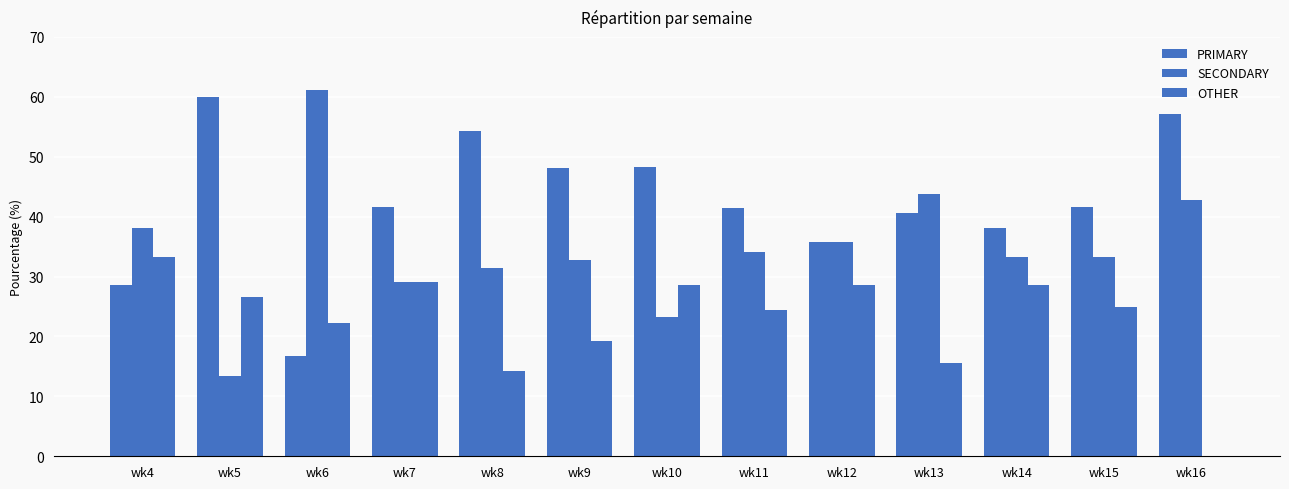

True or false: SECONDARY has a value of 33.3 at wk14.

True